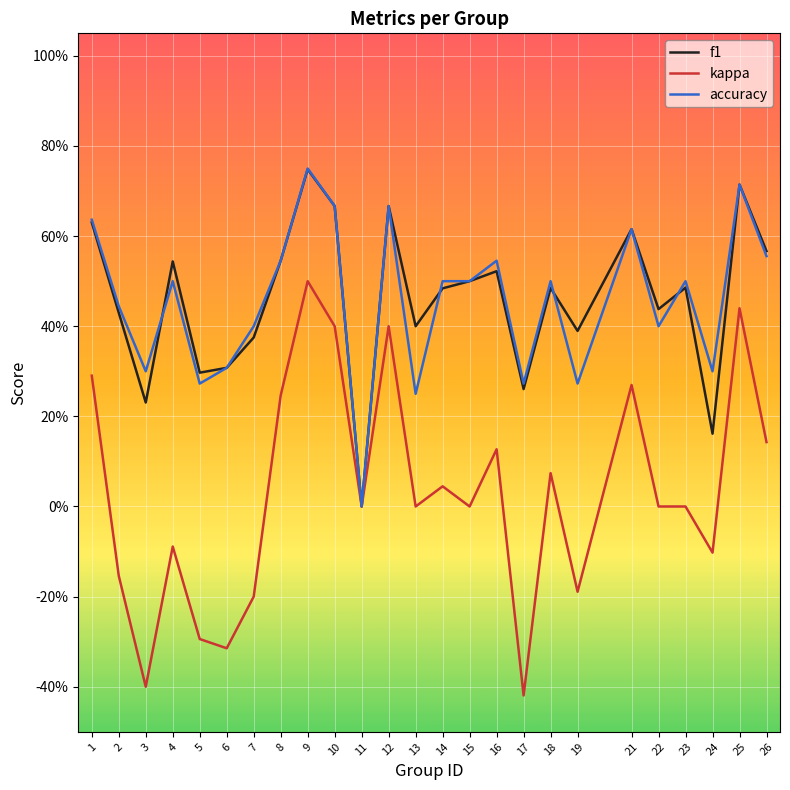

Reading left to right, list all the values displayed in this chart.

f1: 1=0.6	2=0.4	3=0.2	4=0.5	5=0.3	6=0.3	7=0.4	8=0.5	9=0.7	10=0.7	11=0.0	12=0.7	13=0.4	14=0.5	15=0.5	16=0.5	17=0.3	18=0.5	19=0.4	21=0.6	22=0.4	23=0.5	24=0.2	25=0.7	26=0.6
kappa: 1=0.3	2=-0.2	3=-0.4	4=-0.1	5=-0.3	6=-0.3	7=-0.2	8=0.2	9=0.5	10=0.4	11=0.0	12=0.4	13=0.0	14=0.0	15=0.0	16=0.1	17=-0.4	18=0.1	19=-0.2	21=0.3	22=0.0	23=0.0	24=-0.1	25=0.4	26=0.1
accuracy: 1=0.6	2=0.4	3=0.3	4=0.5	5=0.3	6=0.3	7=0.4	8=0.5	9=0.8	10=0.7	11=0.0	12=0.7	13=0.2	14=0.5	15=0.5	16=0.5	17=0.3	18=0.5	19=0.3	21=0.6	22=0.4	23=0.5	24=0.3	25=0.7	26=0.6